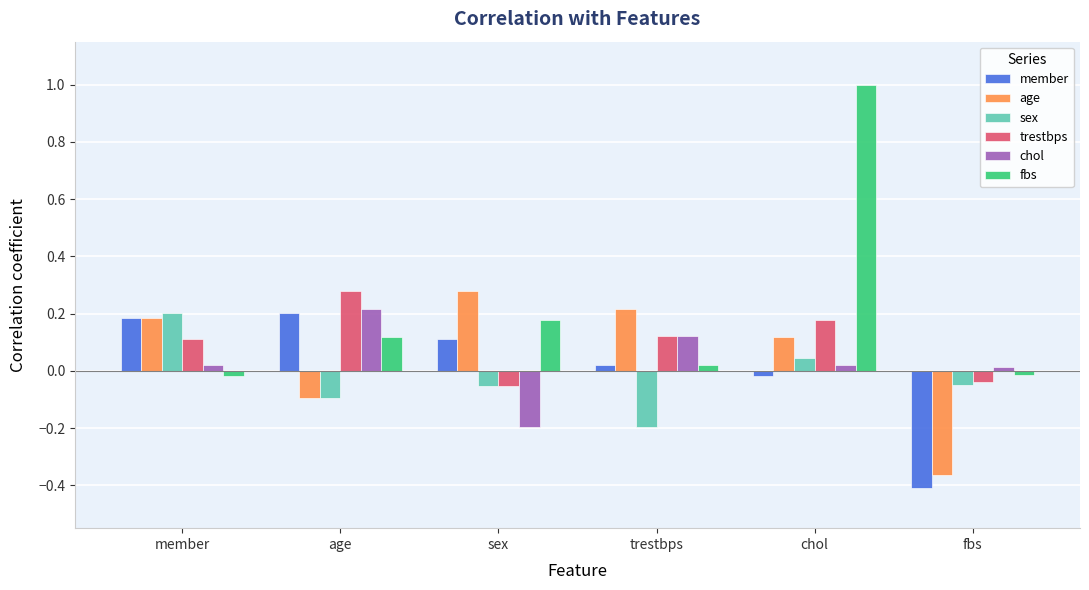

How many values in member are above zero?

4